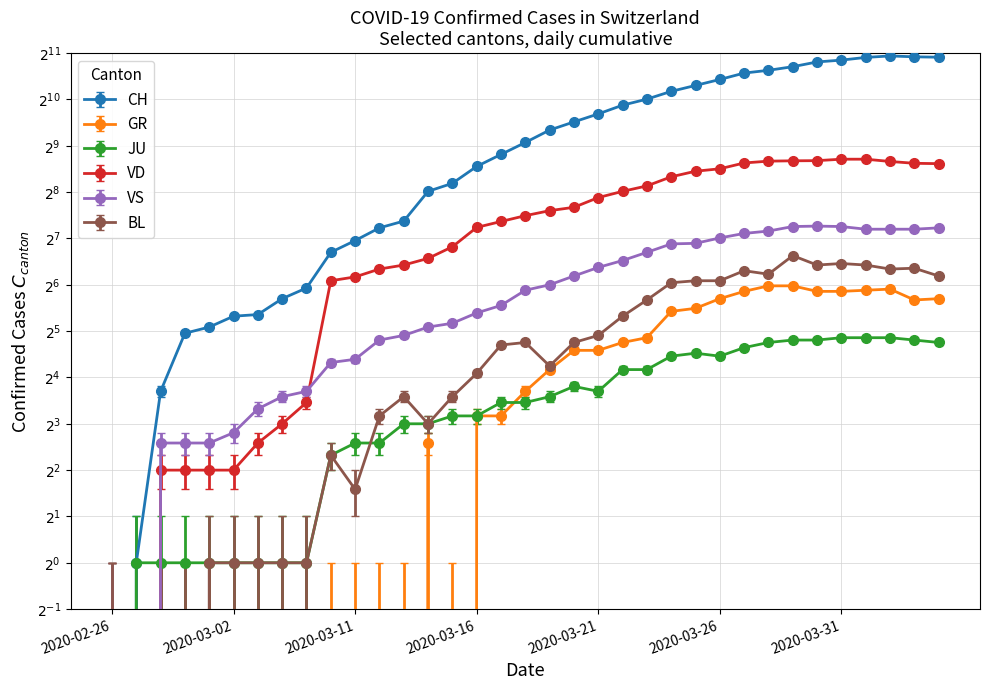

At which category is the sum across all series the highest?

2020-04-02